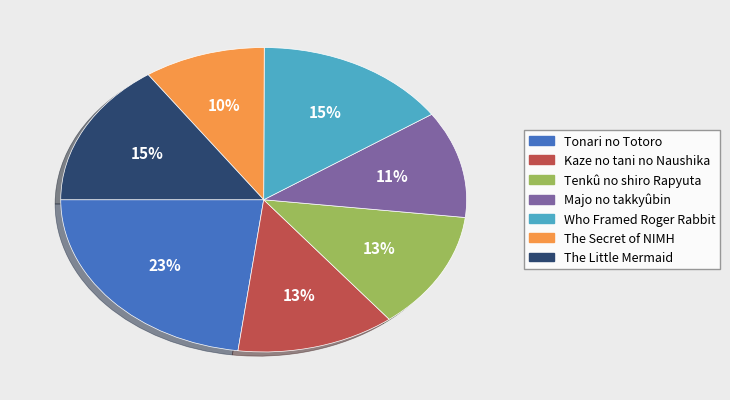

Approximately how many times larger is the value at The Little Mermaid compared to Tonari no Totoro?

0.7